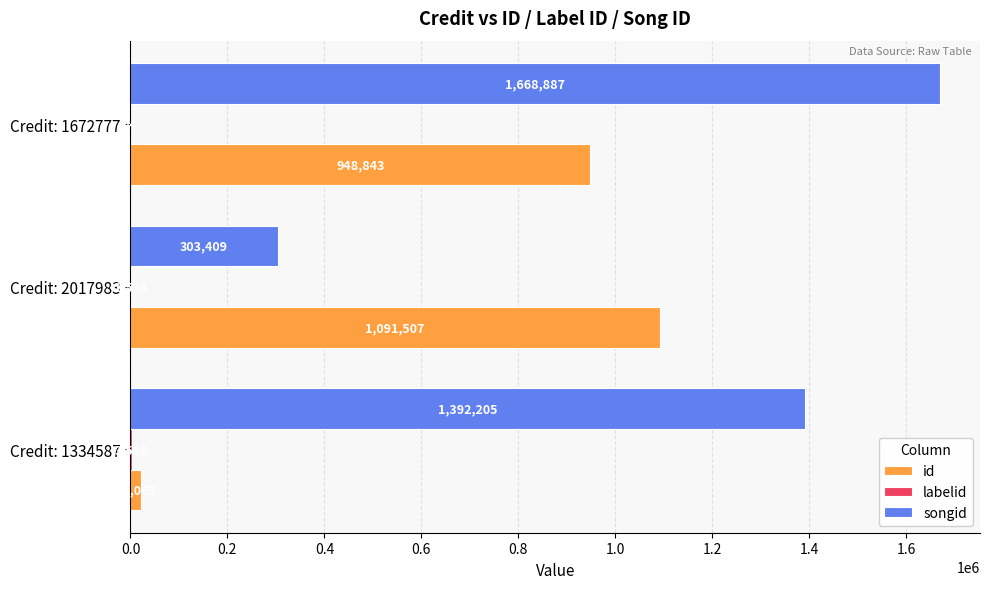

Which series has the largest total across all categories?

songid